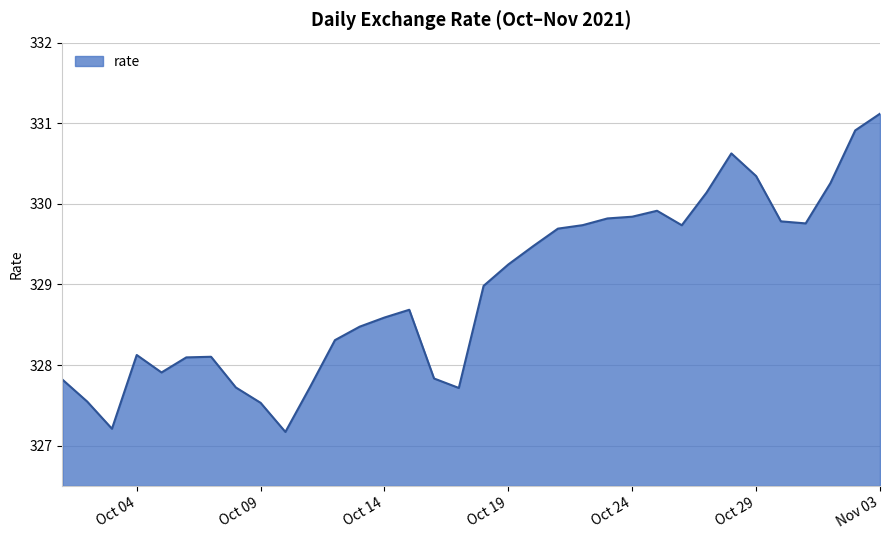

What is the difference between the maximum and second lowest values?

3.9